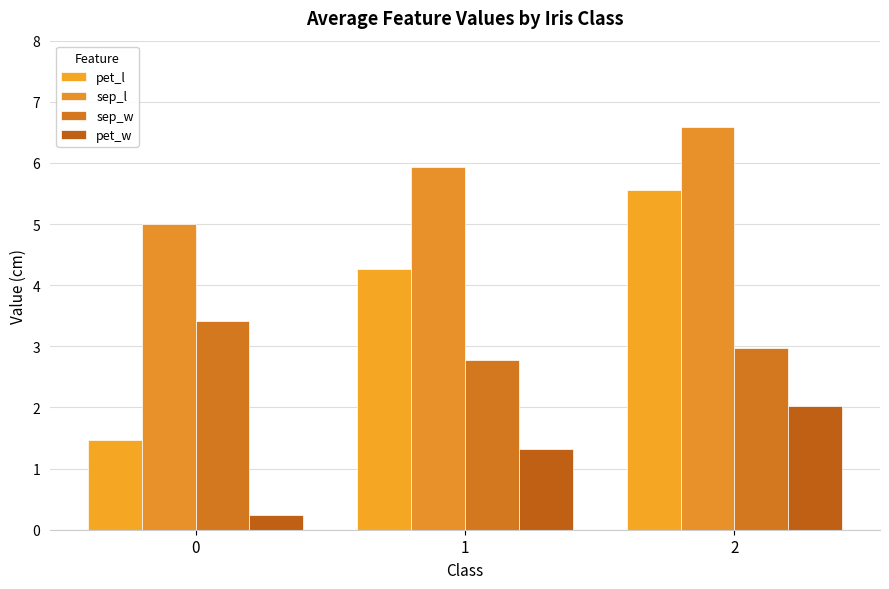

What is the sum of the pet_w values at 1 and 0?

1.6